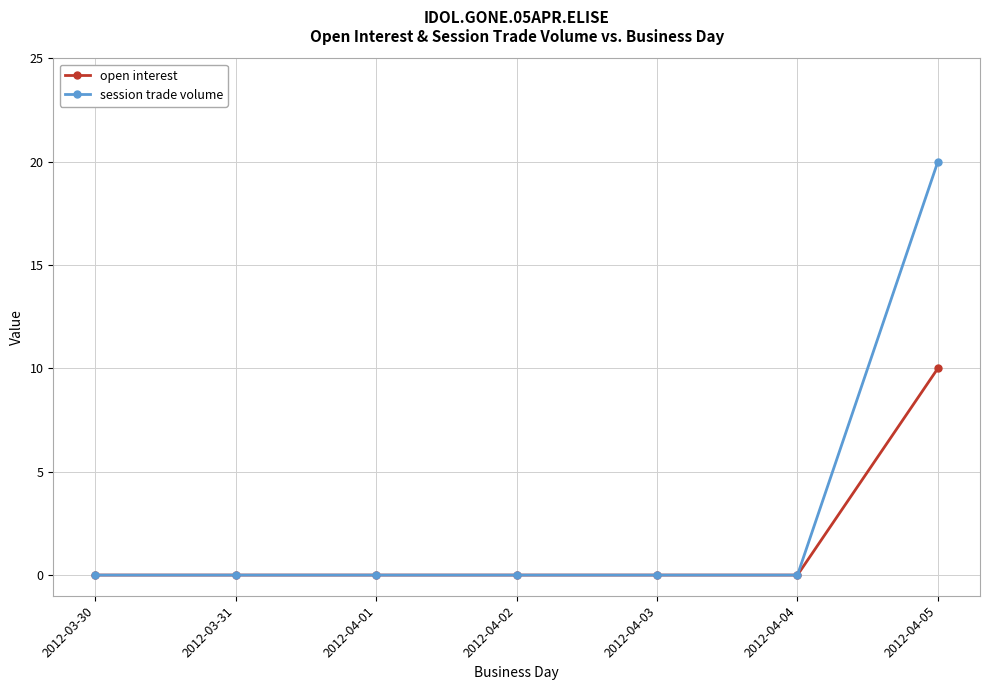

List the series in order of their overall mean, highest first.

session trade volume, open interest